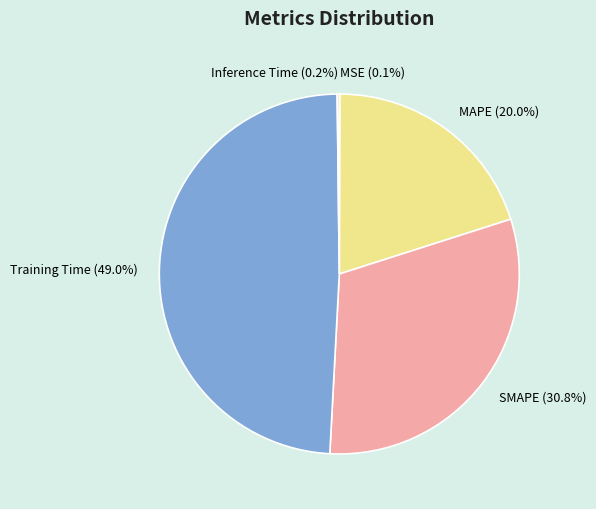

To the nearest percent, what is the difference between the largest and smallest slice percentages?

49%